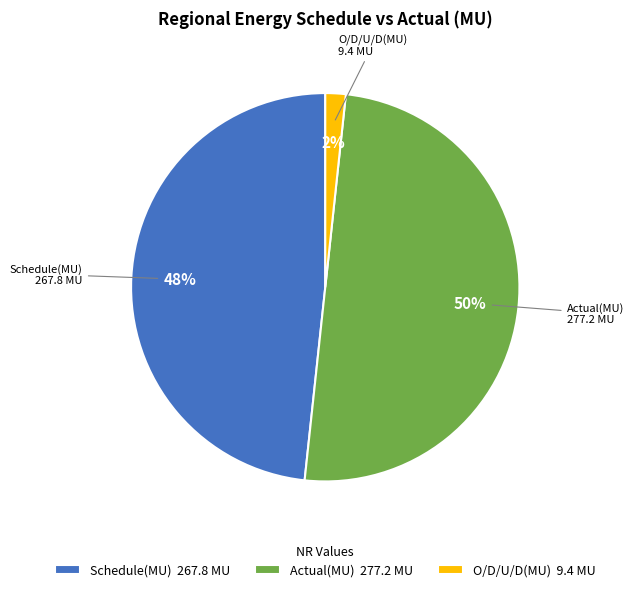

Which slice is the smallest?

O/D/U/D(MU)